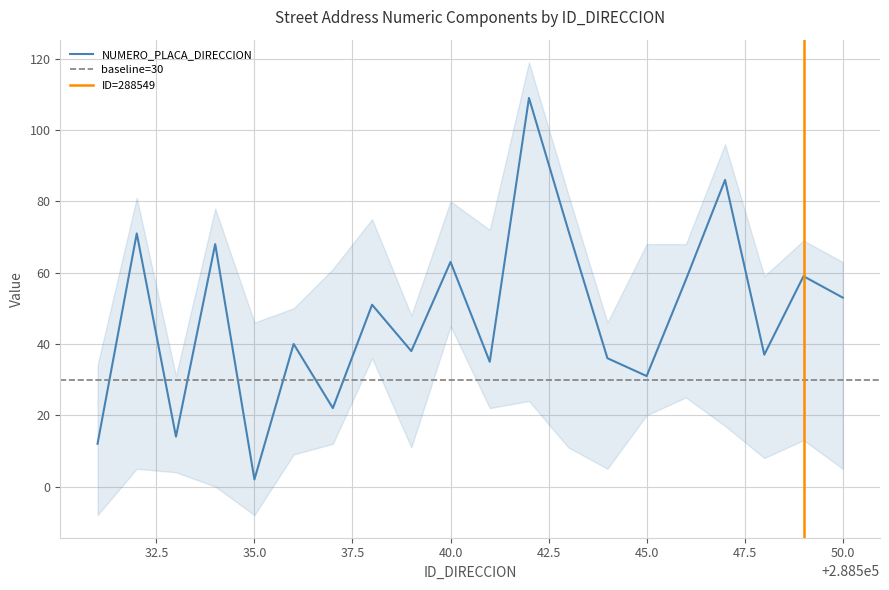

True or false: NUMERO_PLACA_DIRECCION has a value of 2 at 35.0.

True